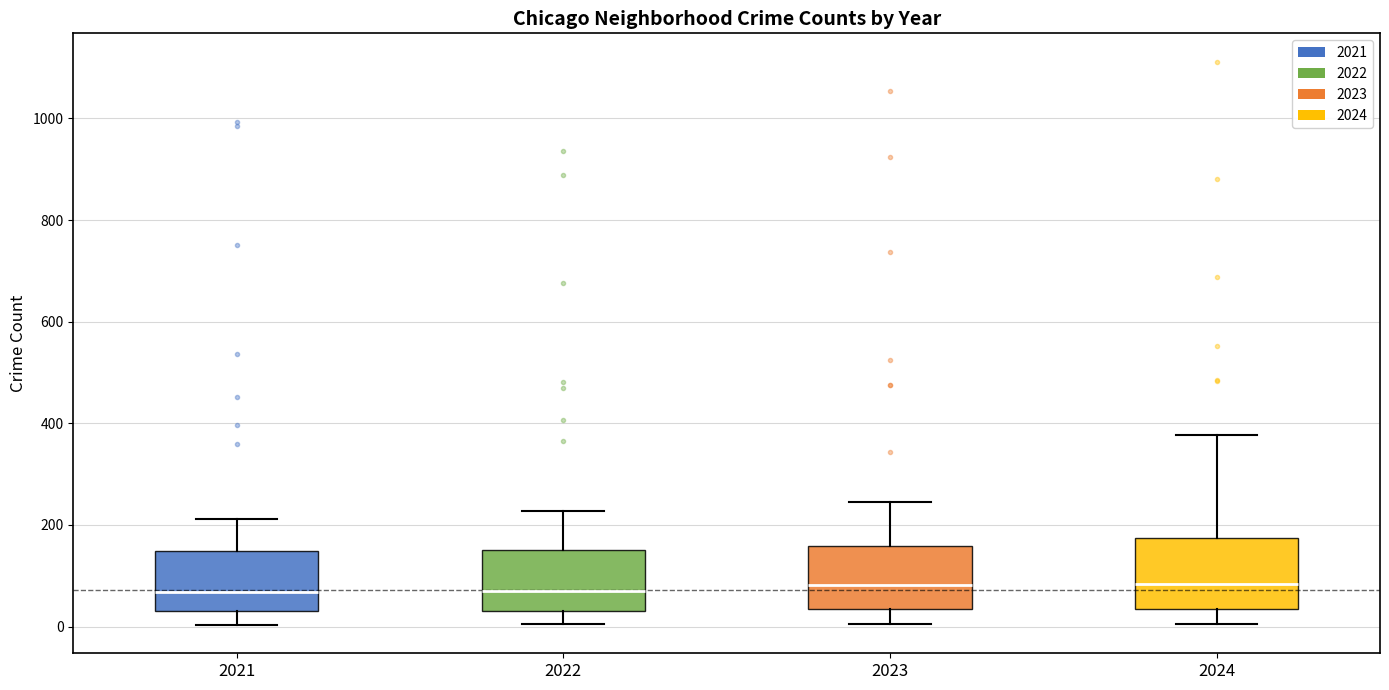

Reading left to right, transcribe this box plot: for each box, give where its median line is, the range the box spans, and where its two whiskers end, as read against the y-axis. The values are not printed on the chart, so give them approximately, as read against the axis.

2021: median 60, box 40 to 140, whiskers 0 to 220
2022: median 80, box 40 to 160, whiskers 0 to 220
2023: median 80, box 40 to 160, whiskers 0 to 240
2024: median 80, box 40 to 180, whiskers 0 to 380